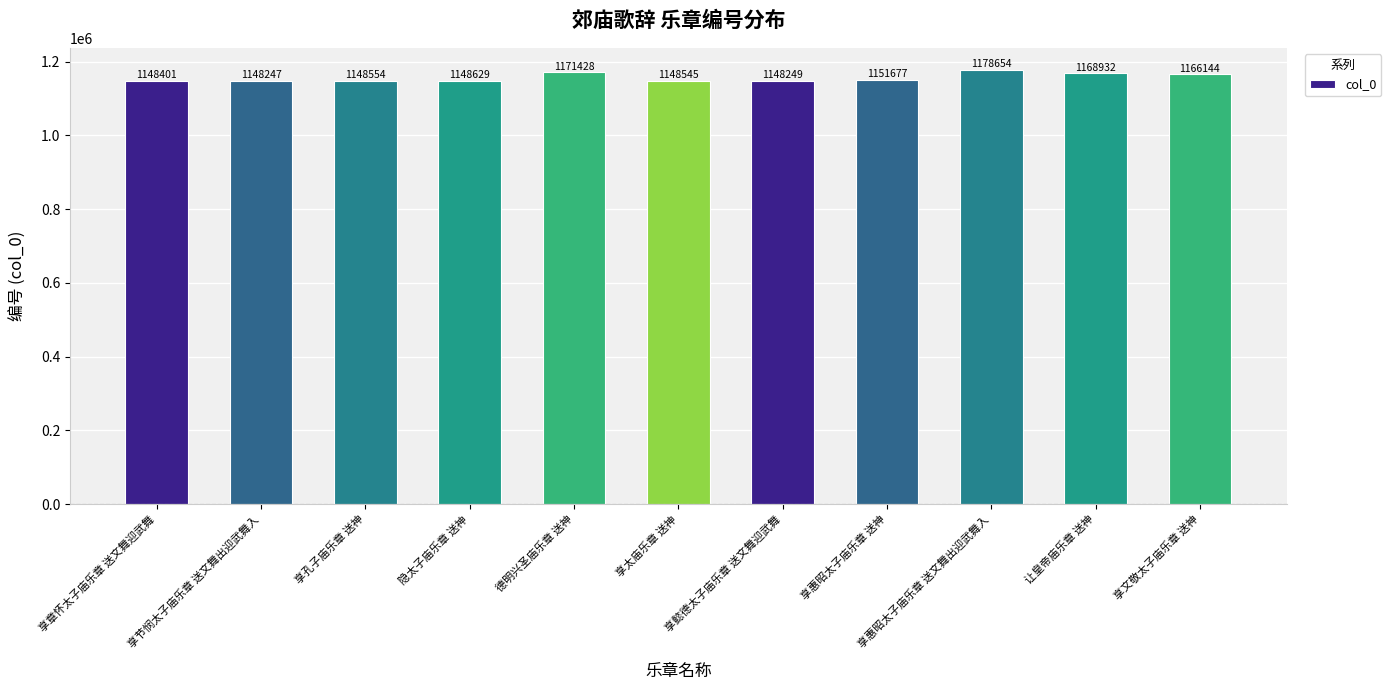

Which has a higher value, 享孔子庙乐章 送神 or 享惠昭太子庙乐章 送文舞出迎武舞入?

享惠昭太子庙乐章 送文舞出迎武舞入